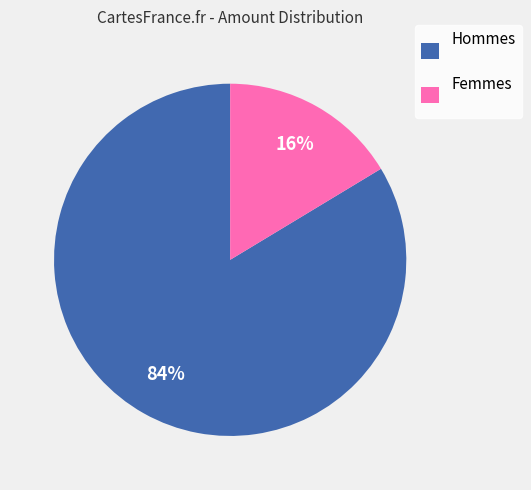

Which slice is the largest?

Hommes